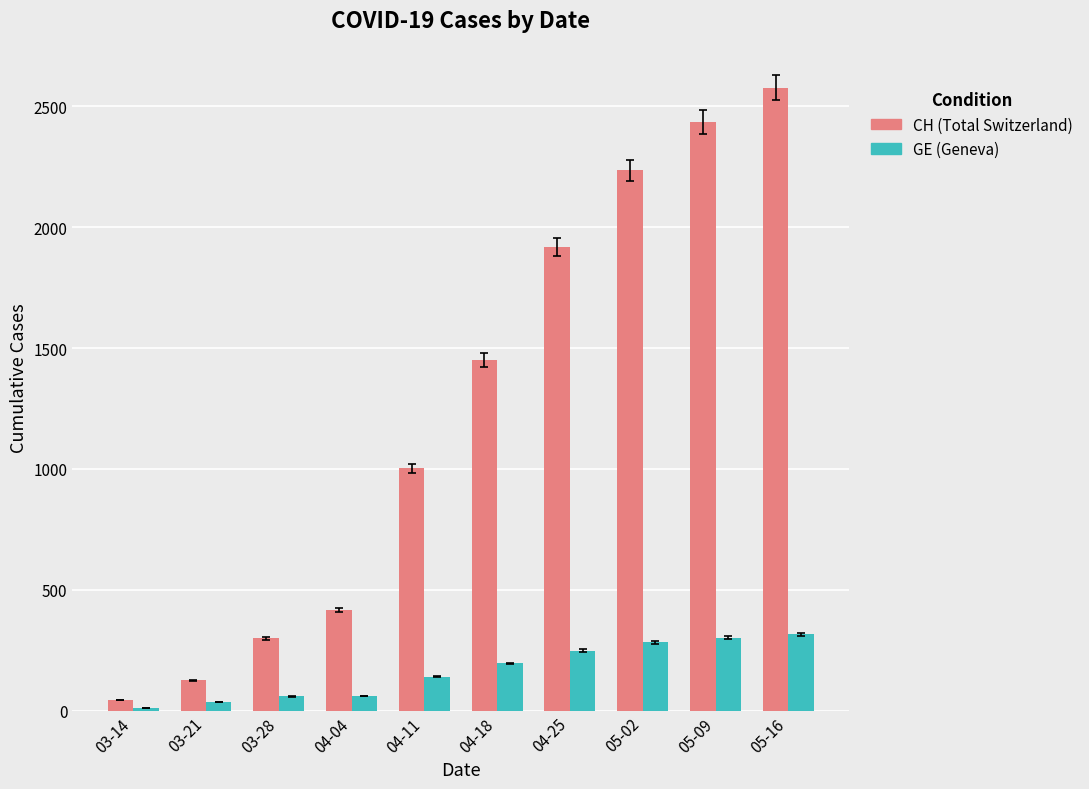

Which label corresponds to the largest value in the chart?

05-16